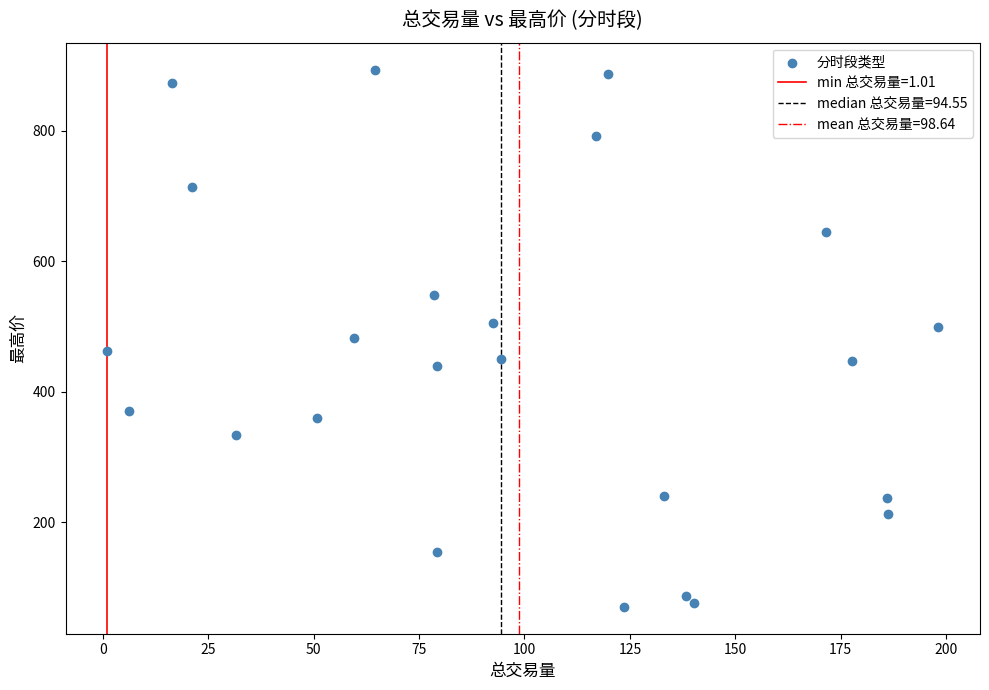

What is the range of X values (max minus min)?

197.2